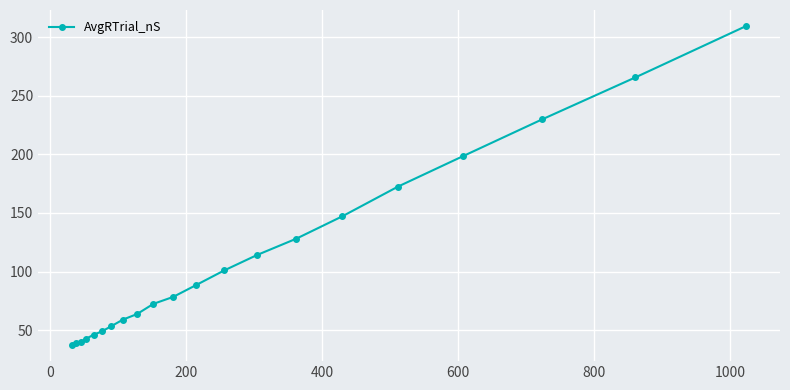

How many distinct data groups are displayed?

1